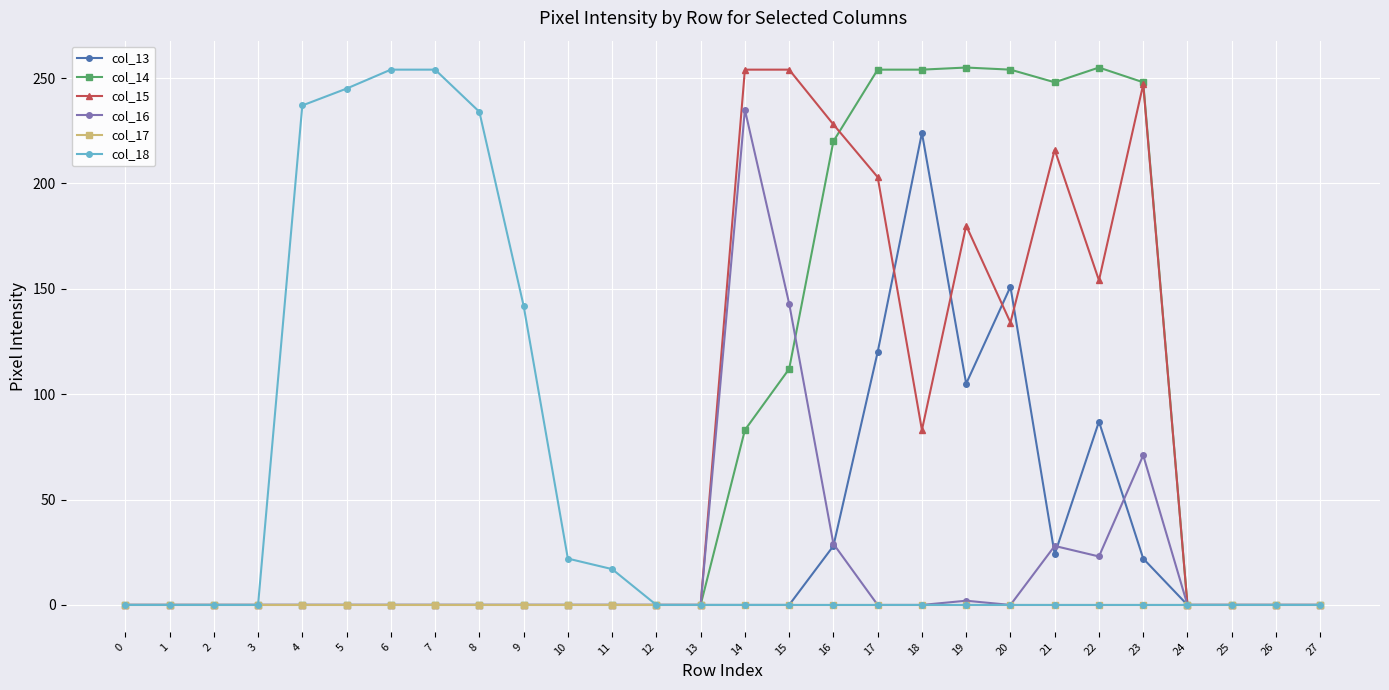

Is it true that col_14 equals 0 at 6?

True